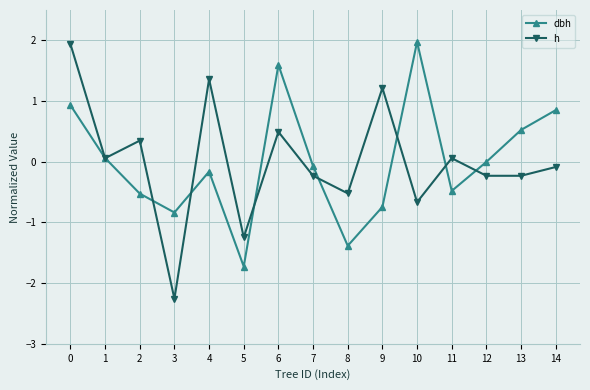

How many distinct data groups are displayed?

2